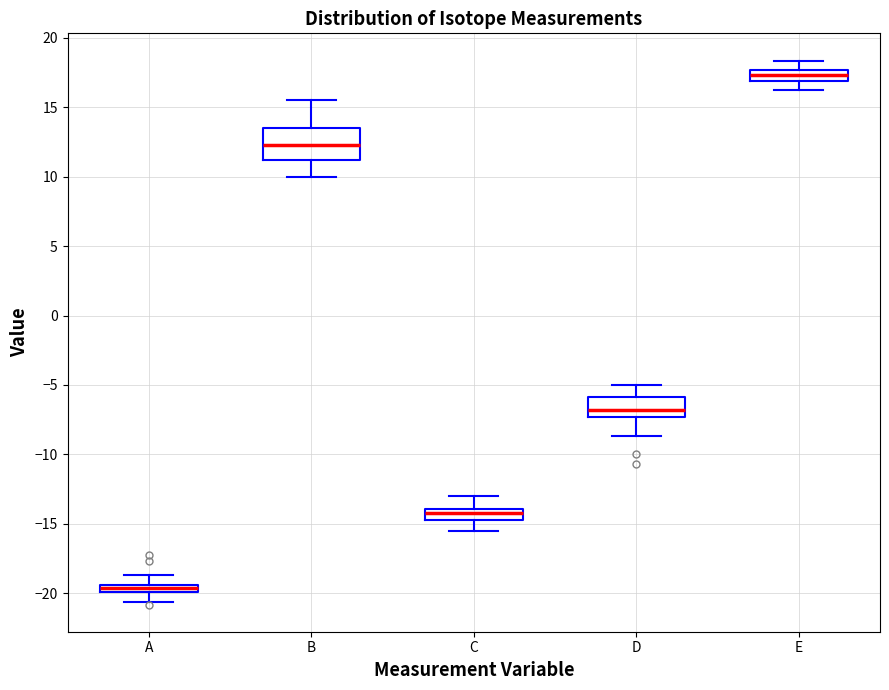

Where does the lower whisker of the box for B end on the y-axis? The values are not printed on the chart, so give them approximately, as read against the axis.

10.0